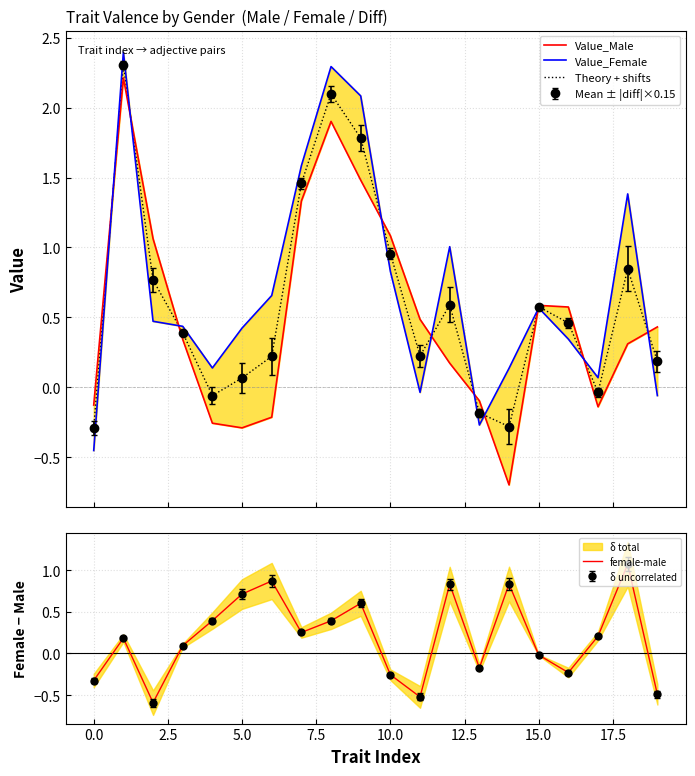

Is this an area chart (filled region under the line)?

No